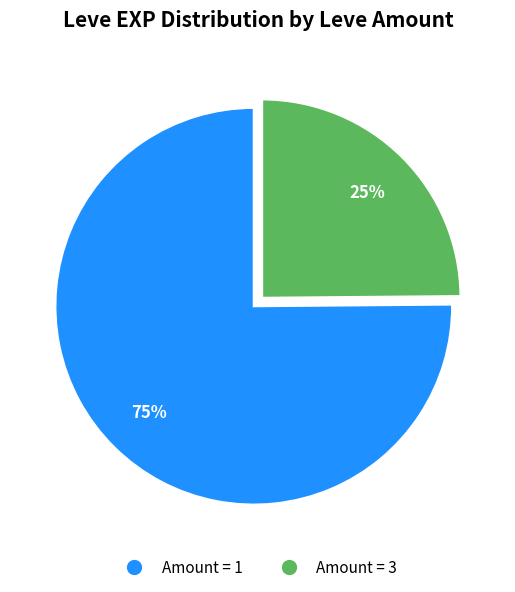

What is the smallest slice in the pie chart?

Amount = 3